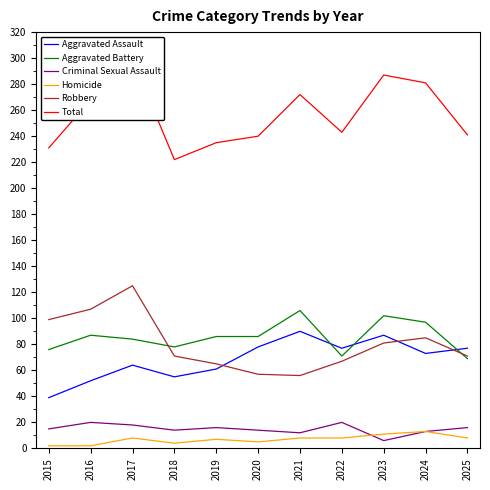

At which category is the sum across all series the highest?

2017